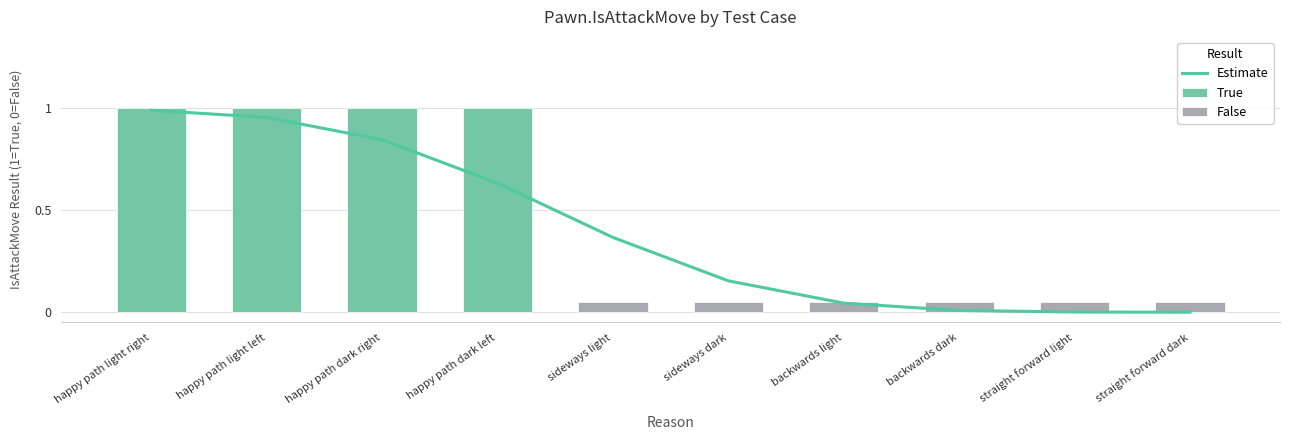

Does the chart contain stacked bars?

No